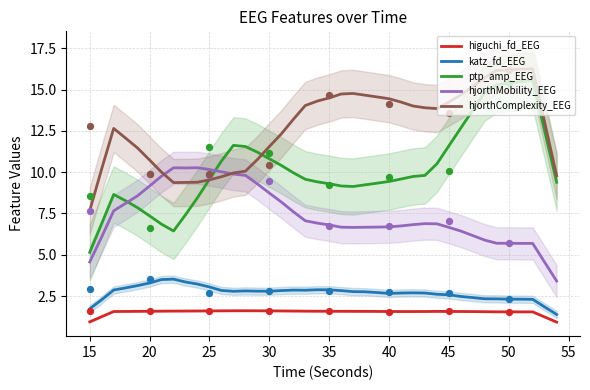

At how many categories does at least one series exceed 8?

39